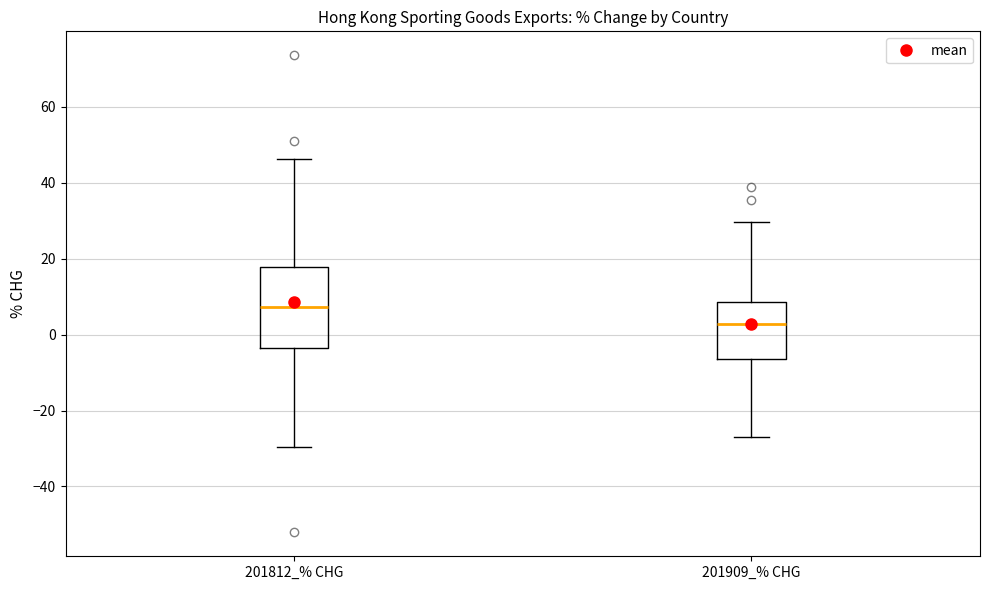

Reading left to right, transcribe this box plot: for each box, give where its median line is, the range the box spans, and where its two whiskers end, as read against the y-axis. The values are not printed on the chart, so give them approximately, as read against the axis.

201812_% CHG: median 8, box -4 to 18, whiskers -30 to 46
201909_% CHG: median 2, box -6 to 8, whiskers -28 to 30